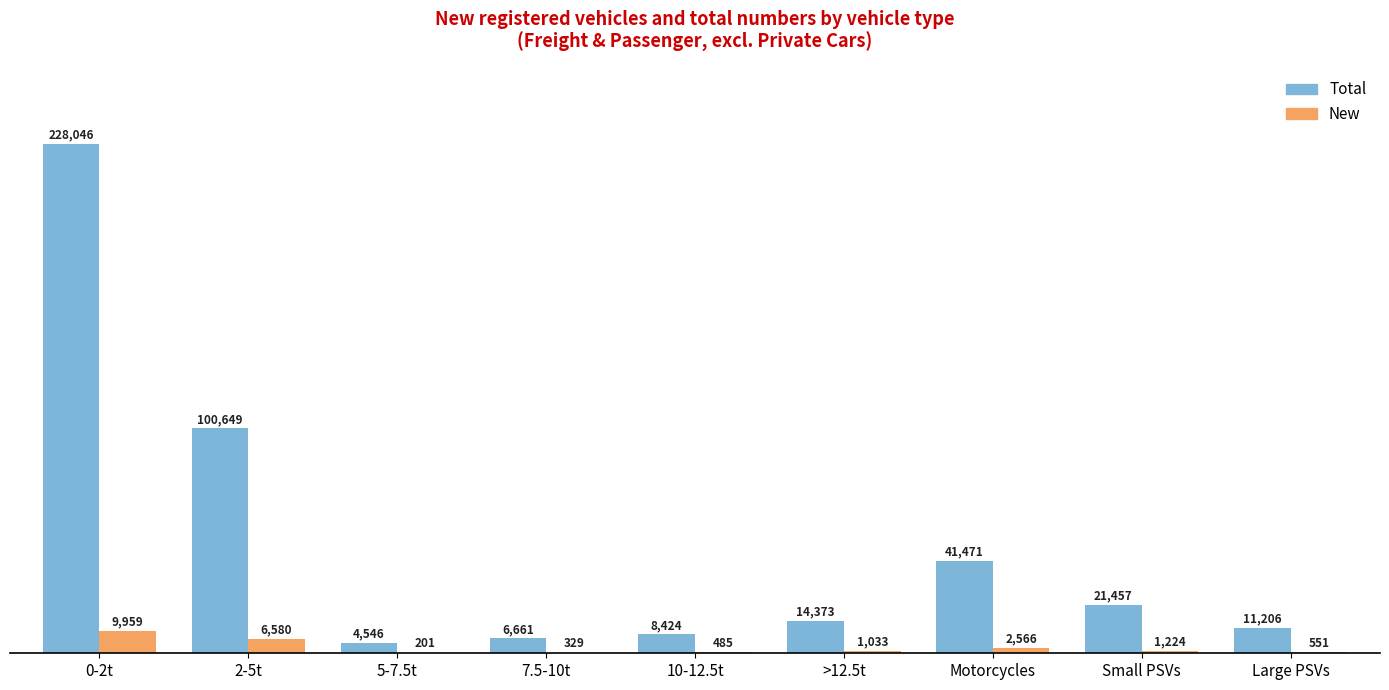

Are the bars grouped side by side (vs. stacked)?

Yes